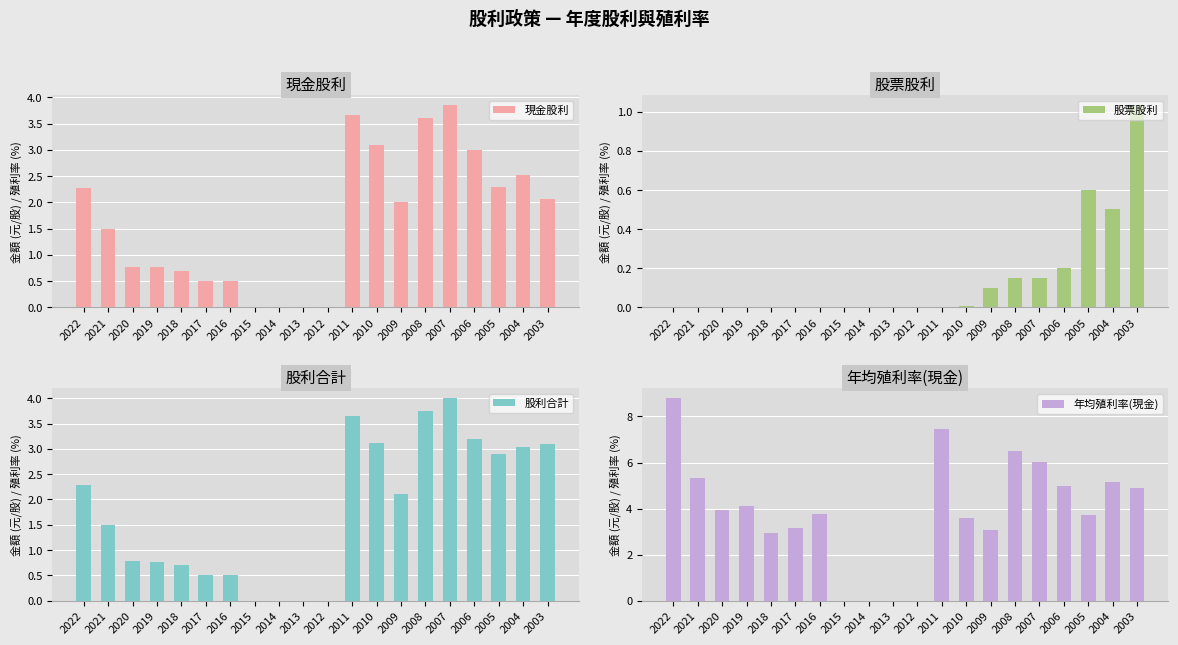

Reading left to right, extract all data points from this chart.

現金股利: 2022=2.3	2021=1.5	2020=0.8	2019=0.8	2018=0.7	2017=0.5	2016=0.5	2015=0.0	2014=0.0	2013=0.0	2012=0.0	2011=3.7	2010=3.1	2009=2.0	2008=3.6	2007=3.9	2006=3.0	2005=2.3	2004=2.5	2003=2.1
股票股利: 2022=0.0	2021=0.0	2020=0.0	2019=0.0	2018=0.0	2017=0.0	2016=0.0	2015=0.0	2014=0.0	2013=0.0	2012=0.0	2011=0.0	2010=0.0	2009=0.1	2008=0.1	2007=0.1	2006=0.2	2005=0.6	2004=0.5	2003=1.0
股利合計: 2022=2.3	2021=1.5	2020=0.8	2019=0.8	2018=0.7	2017=0.5	2016=0.5	2015=0.0	2014=0.0	2013=0.0	2012=0.0	2011=3.7	2010=3.1	2009=2.1	2008=3.8	2007=4.0	2006=3.2	2005=2.9	2004=3.0	2003=3.1
年均殖利率(現金): 2022=8.8	2021=5.3	2020=3.9	2019=4.1	2018=2.9	2017=3.1	2016=3.8	2015=0.0	2014=0.0	2013=0.0	2012=0.0	2011=7.5	2010=3.6	2009=3.0	2008=6.5	2007=6.0	2006=5.0	2005=3.7	2004=5.2	2003=4.9